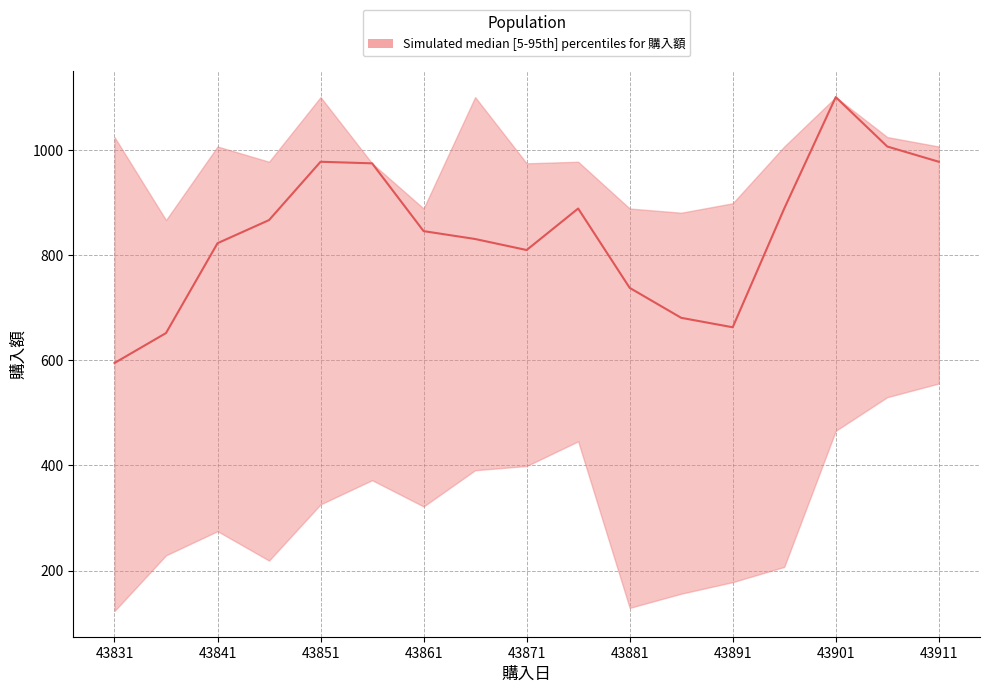

Does the chart have visible grid lines?

Yes